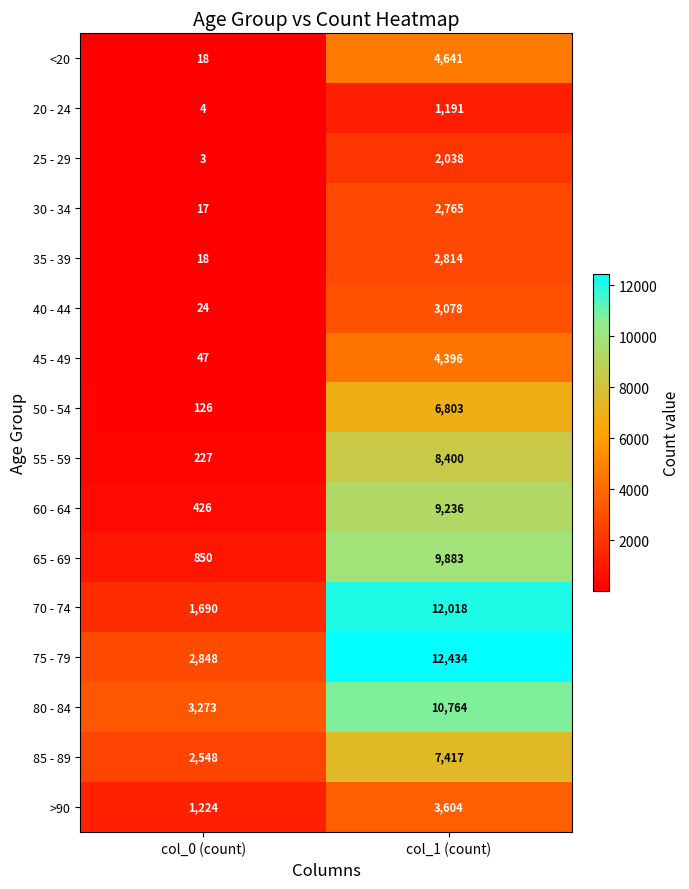

What is the difference between the maximum and minimum values in the 30 - 34 series?

2748